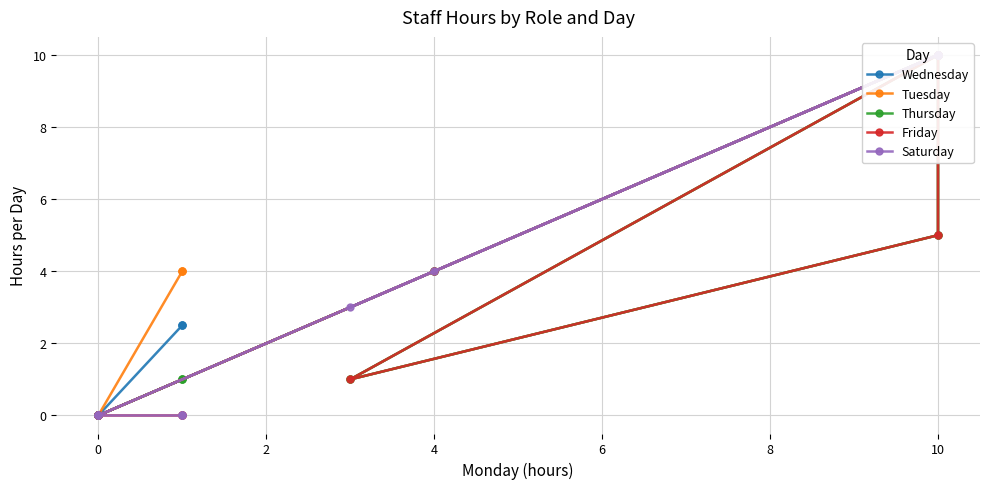

True or false: Wednesday and Thursday cross at least once.

False